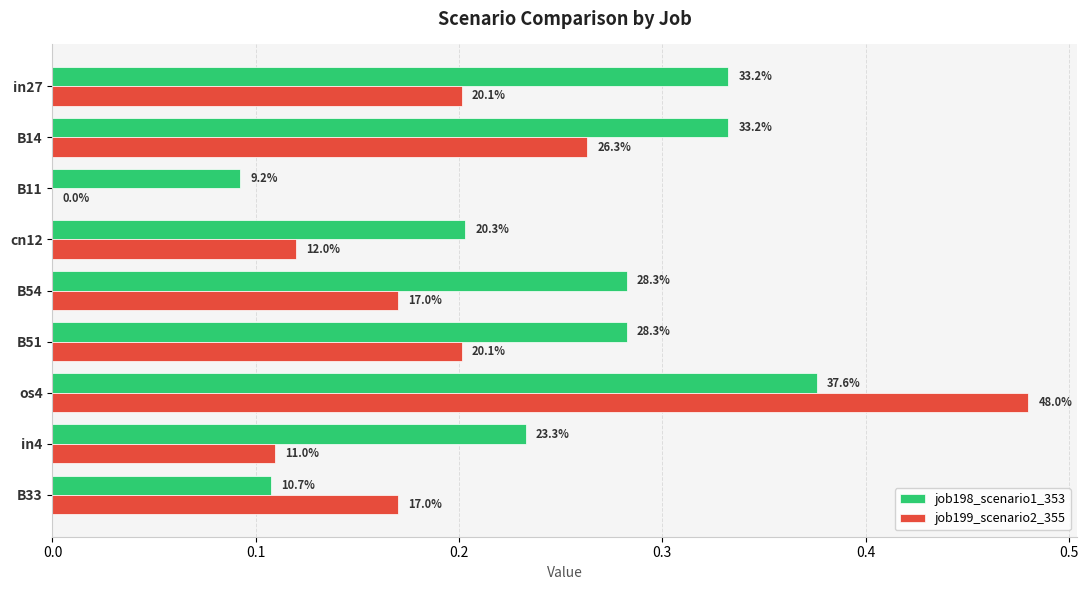

What are all the series names shown in the legend?

job198_scenario1_353, job199_scenario2_355